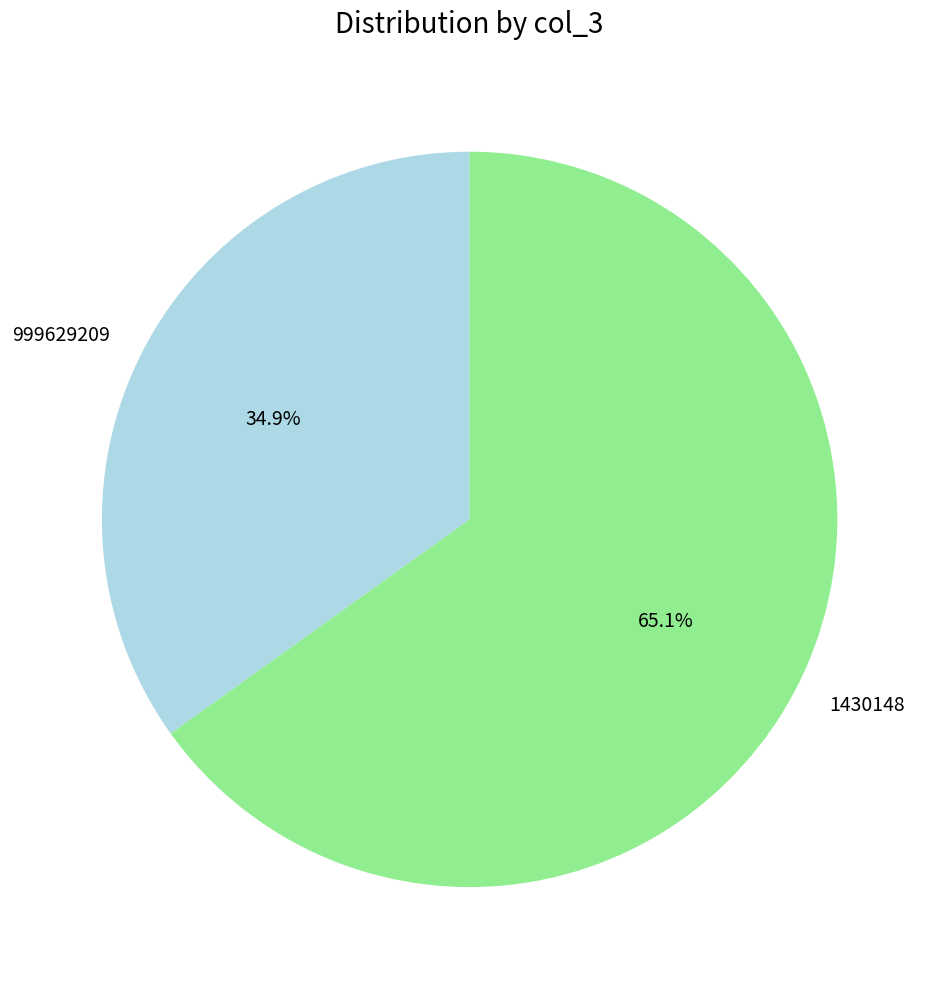

Which category has the smallest portion of the pie?

999629209